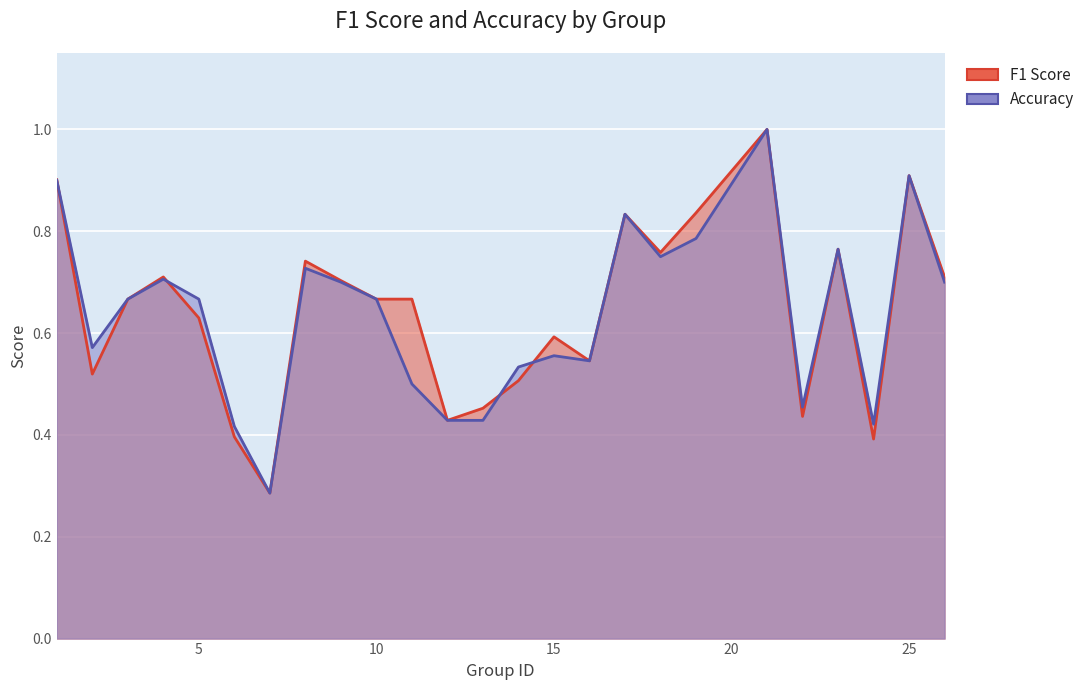

Which series has the widest spread of values?

f1